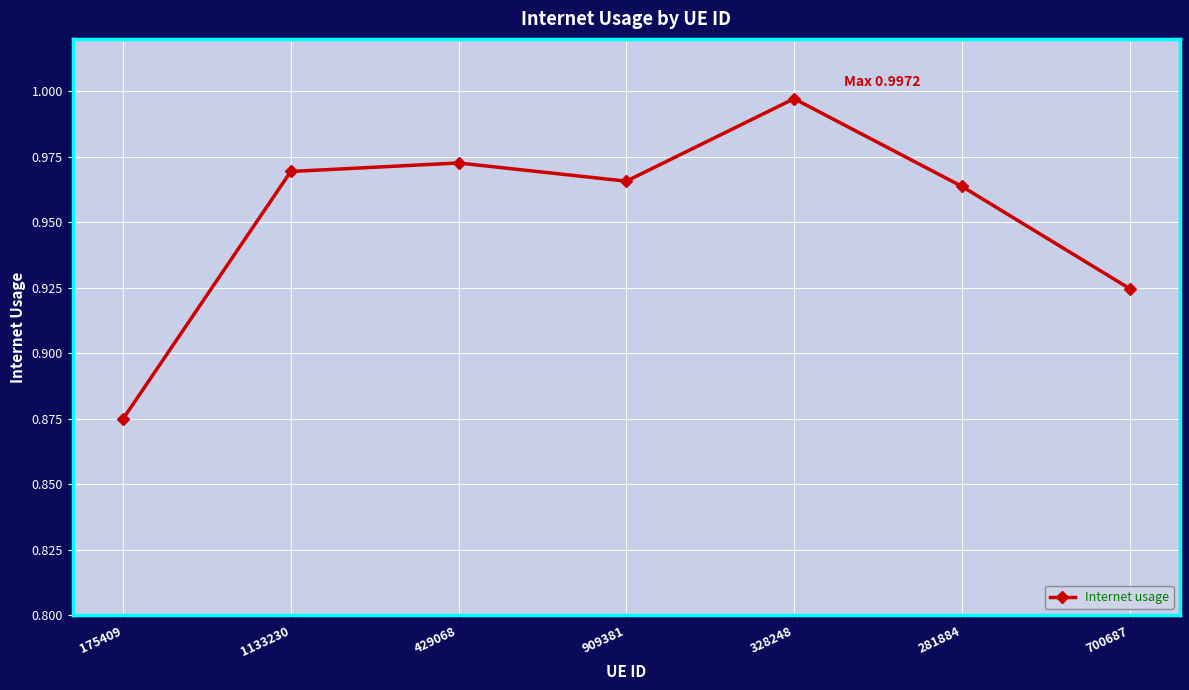

Which category has the highest value across all series?

328248